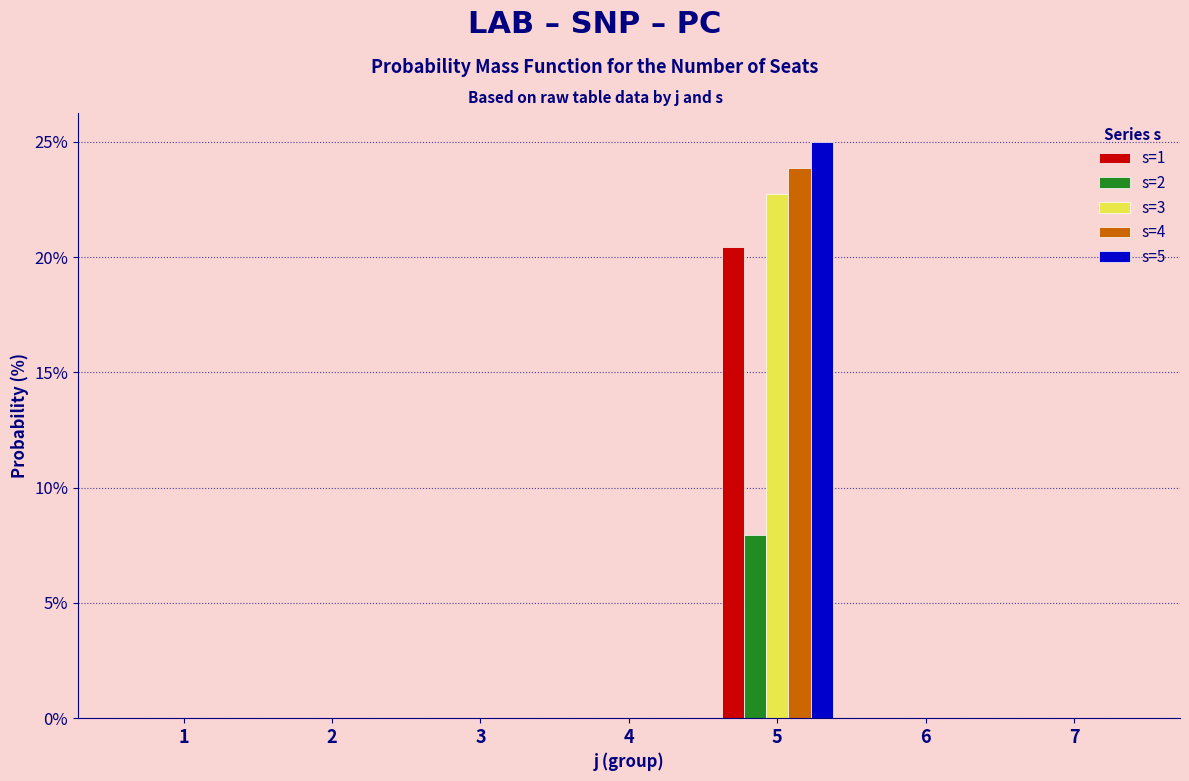

What is the sum of the s=1 values at 7 and 5?

20.5